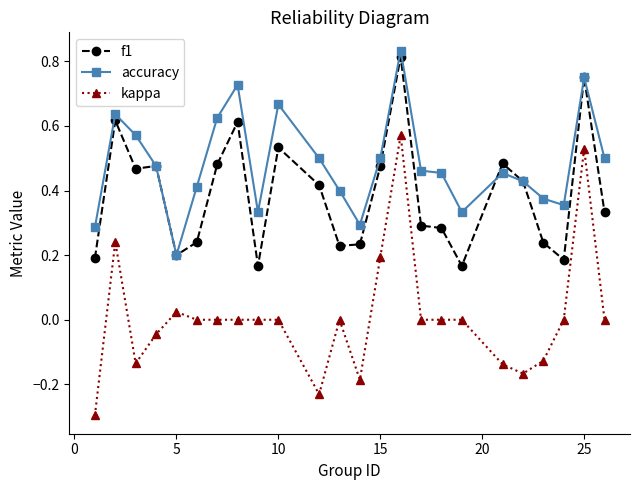

What is the sum of all f1 values?

9.3